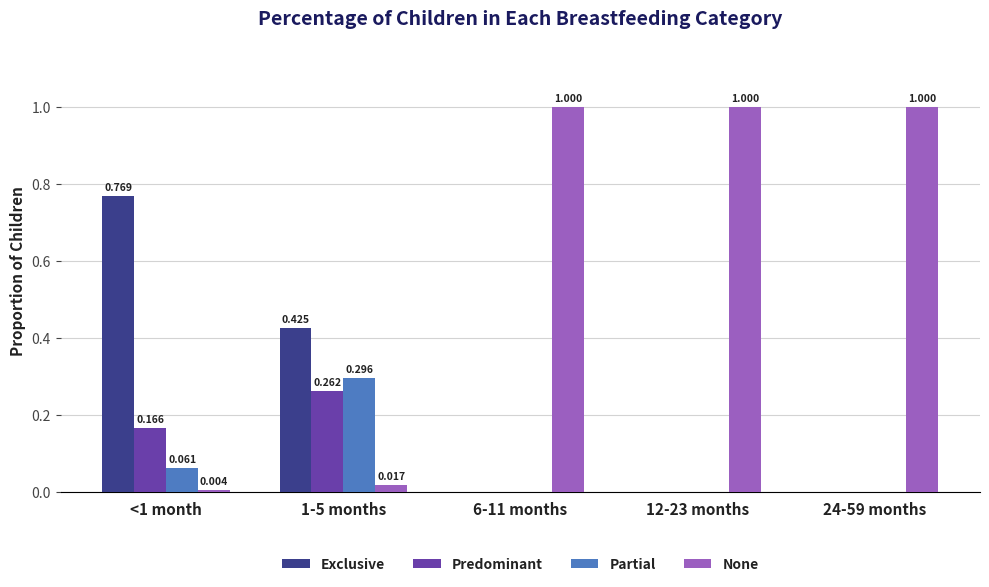

Which series has the widest spread of values?

None